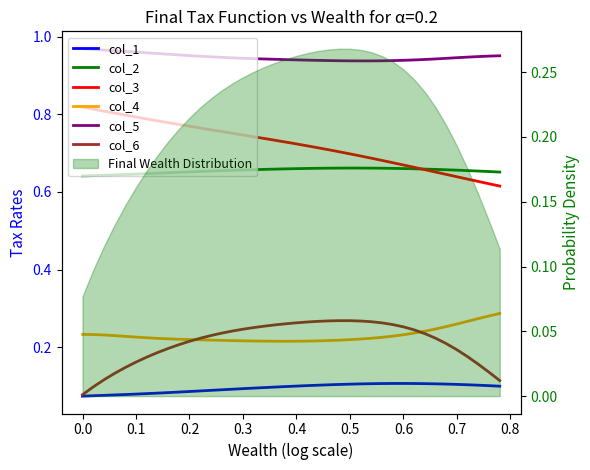

Which series has the largest total across all categories?

col_5